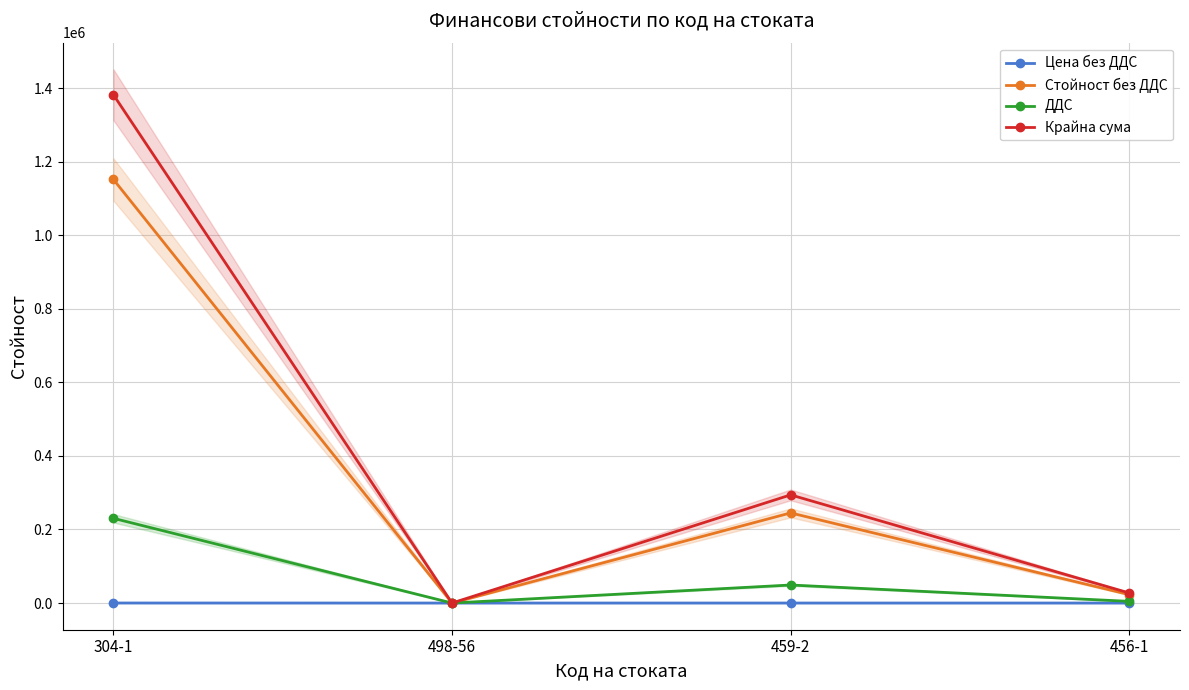

Reading left to right, what are all the values shown in this chart?

Цена без ДДС: 100.9	0.0	21.5	2.0
Стойност без ДДС: 1151758.7	0.0	245076.9	22829.7
ДДС: 230351.7	0.0	49015.4	4565.9
Крайна сума: 1382110.4	0.0	294092.3	27395.7